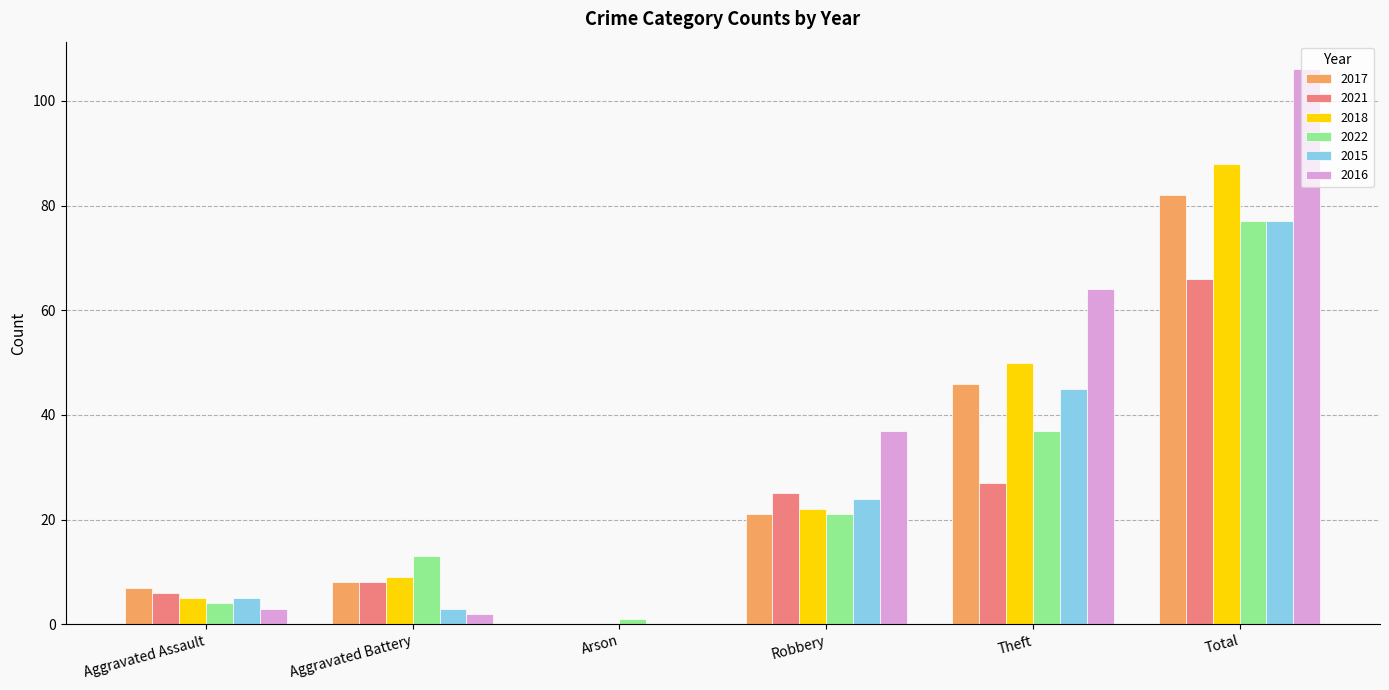

Which series has the largest range (max minus min)?

2016